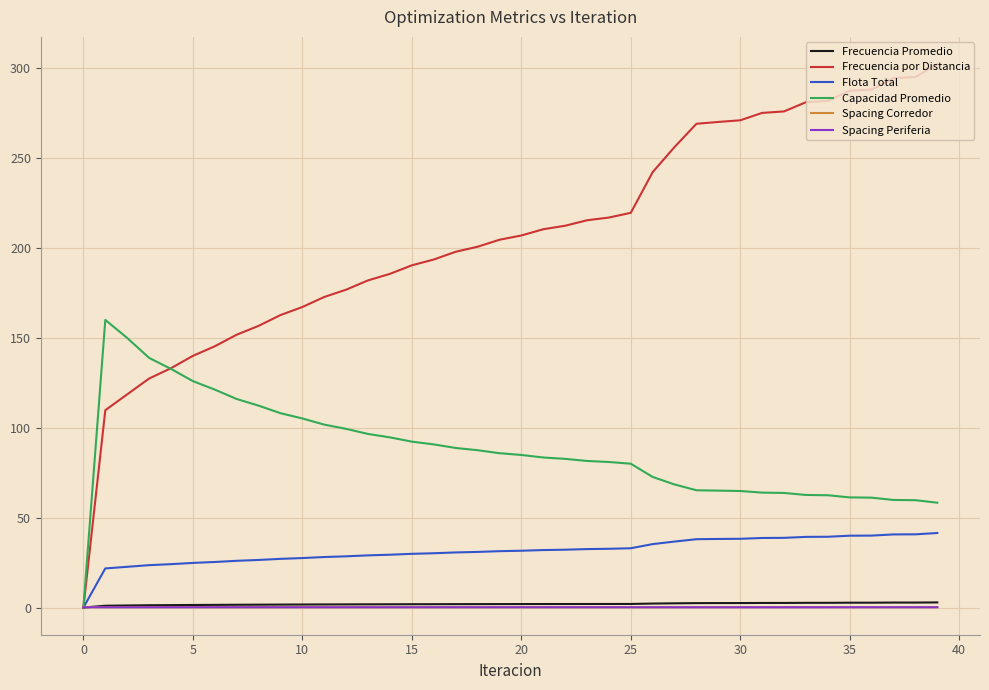

Which series has the widest spread of values?

Frecuencia por Distancia